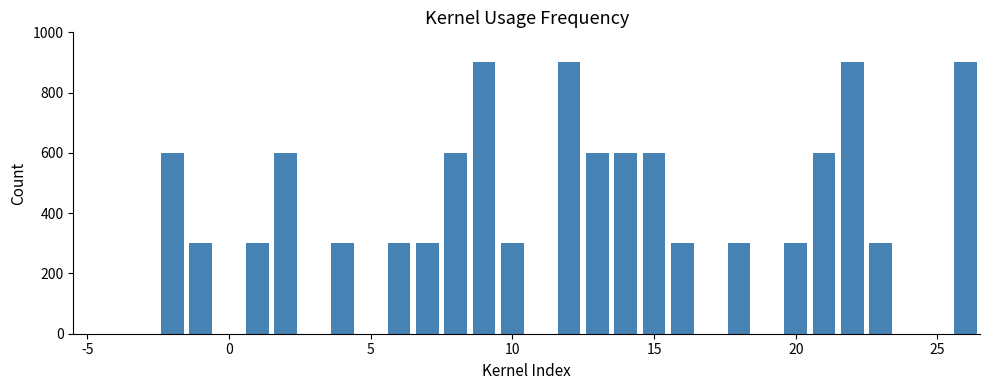

What is the sum of all values?

10800